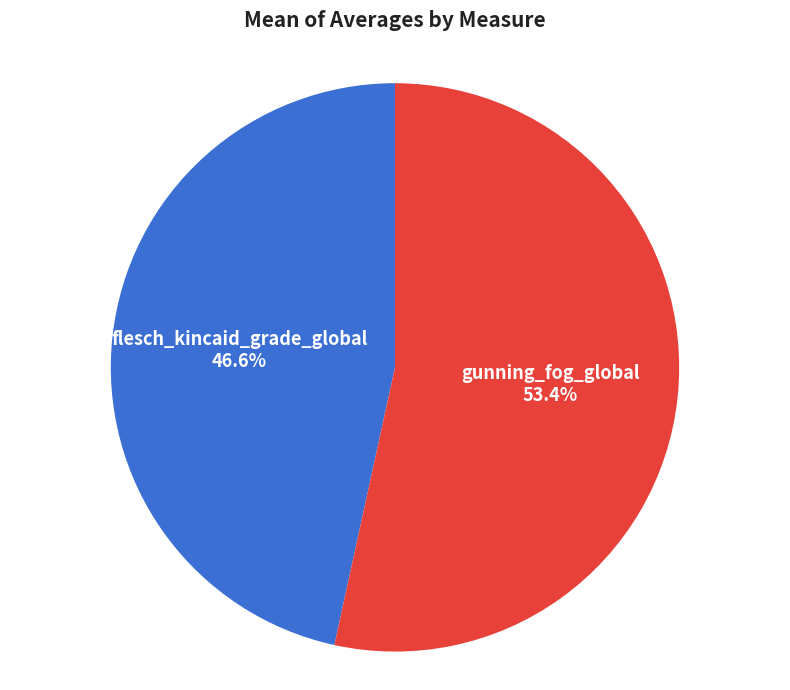

To the nearest percent, what percentage of the pie is flesch_kincaid_grade_global?

47%